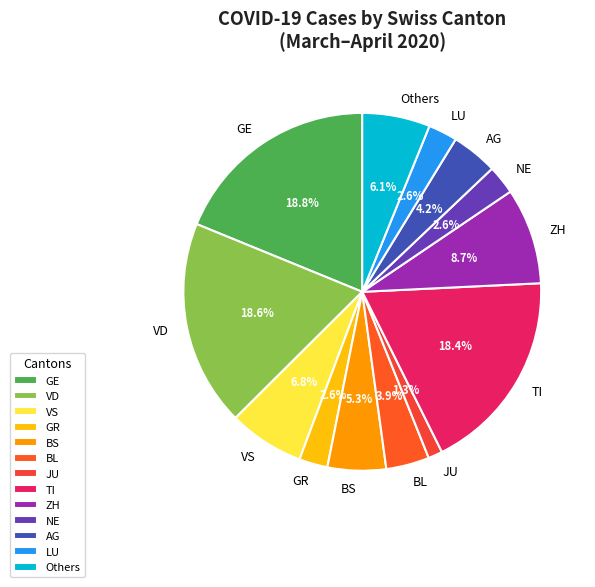

To the nearest percent, what is the difference between the largest and smallest slice percentages?

18%